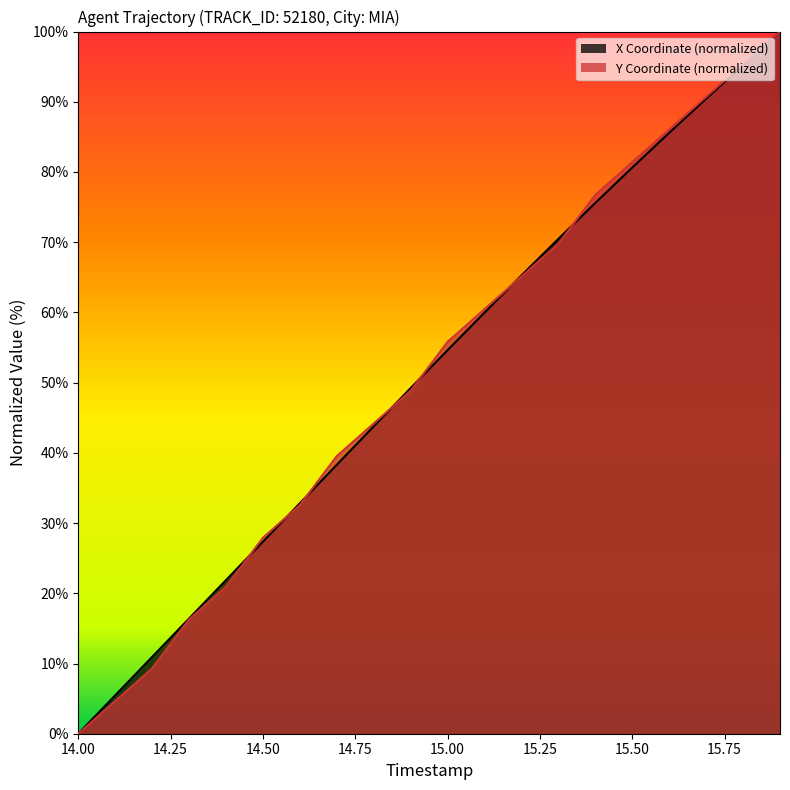

Which series has the largest range (max minus min)?

X